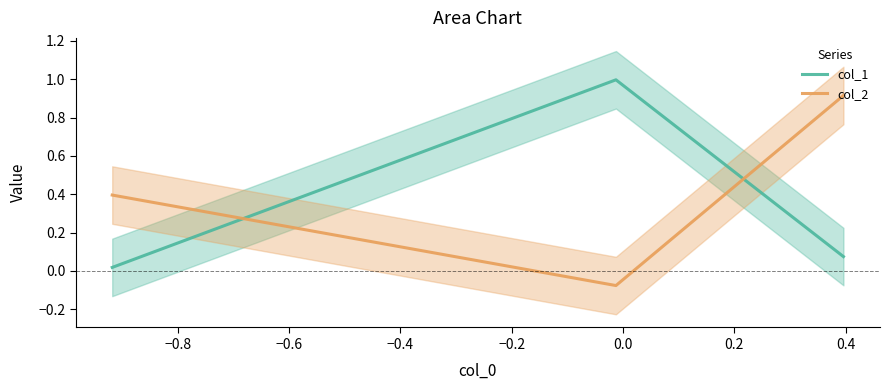

Rank the series by their average value, from lowest to highest.

col_1, col_2